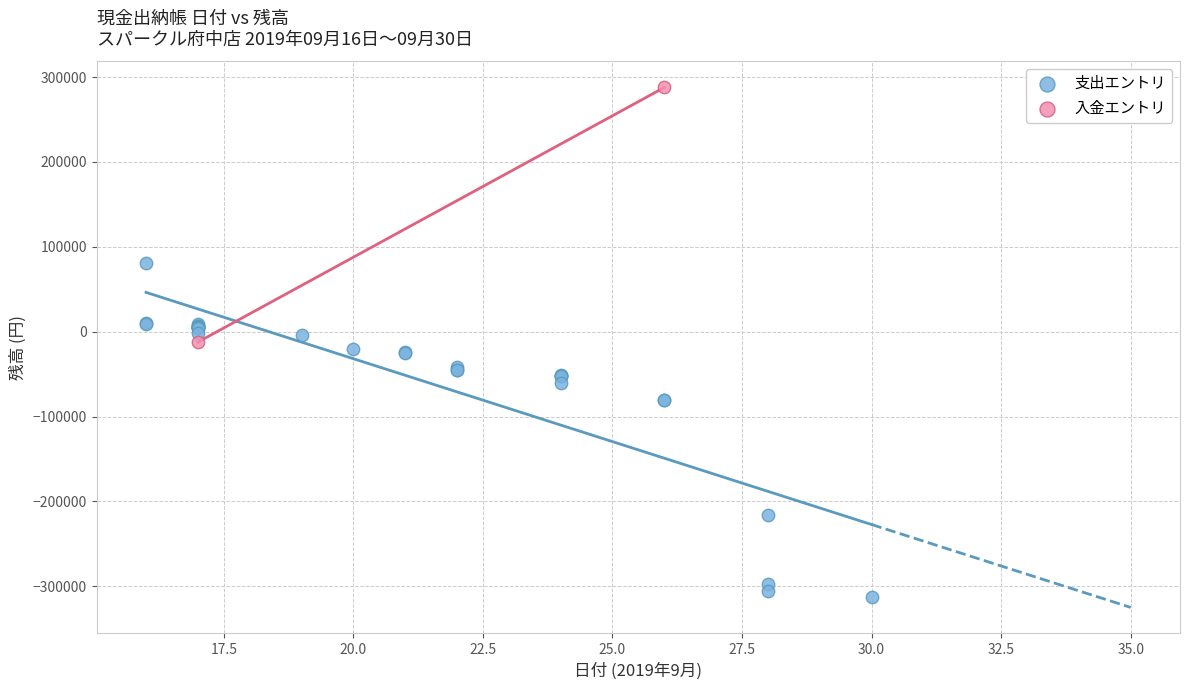

What are all the series names shown in the legend?

支出エントリ, 入金エントリ